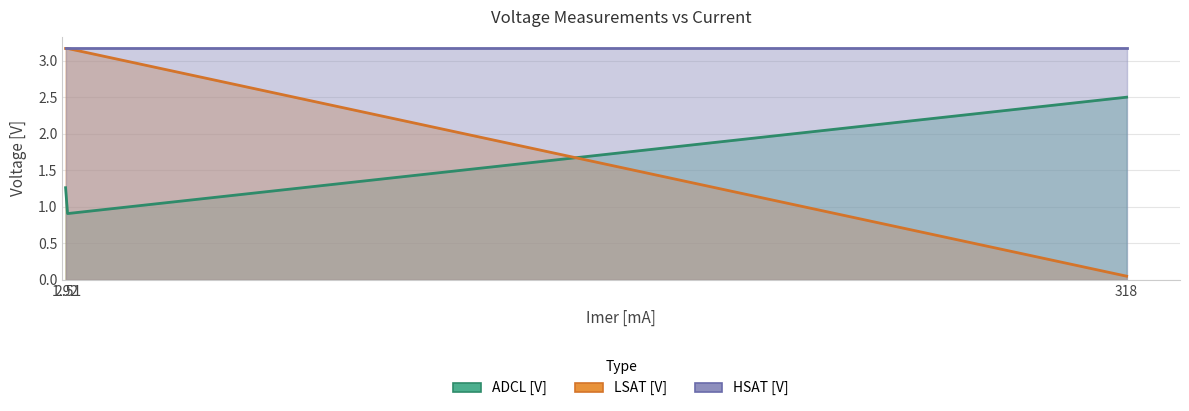

Which series changed the most between 2.51 and 318?

LSAT [V]